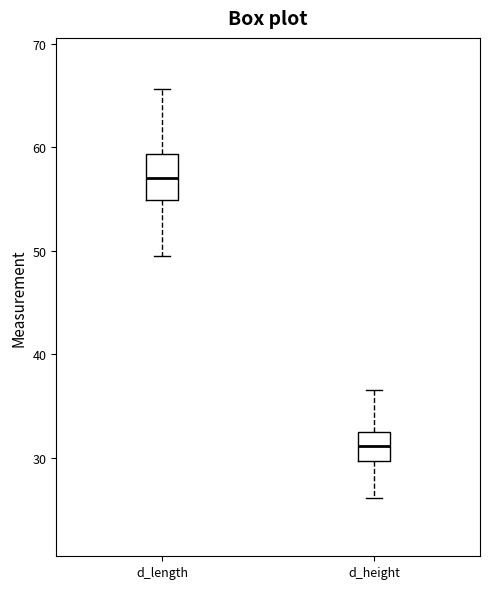

Where does the lower whisker of the box for d_length end on the y-axis? The values are not printed on the chart, so give them approximately, as read against the axis.

50